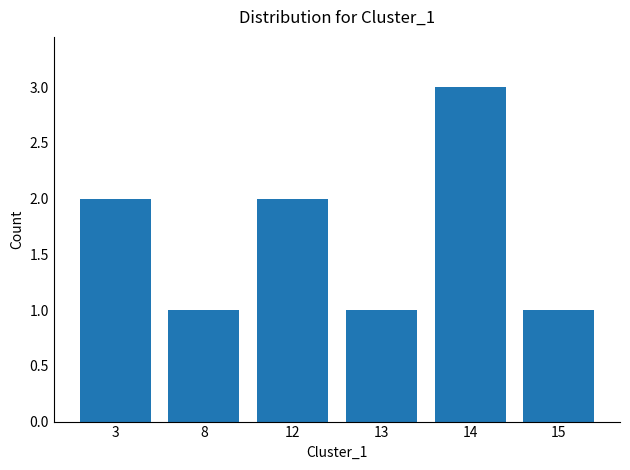

Which label corresponds to the largest value in the chart?

14